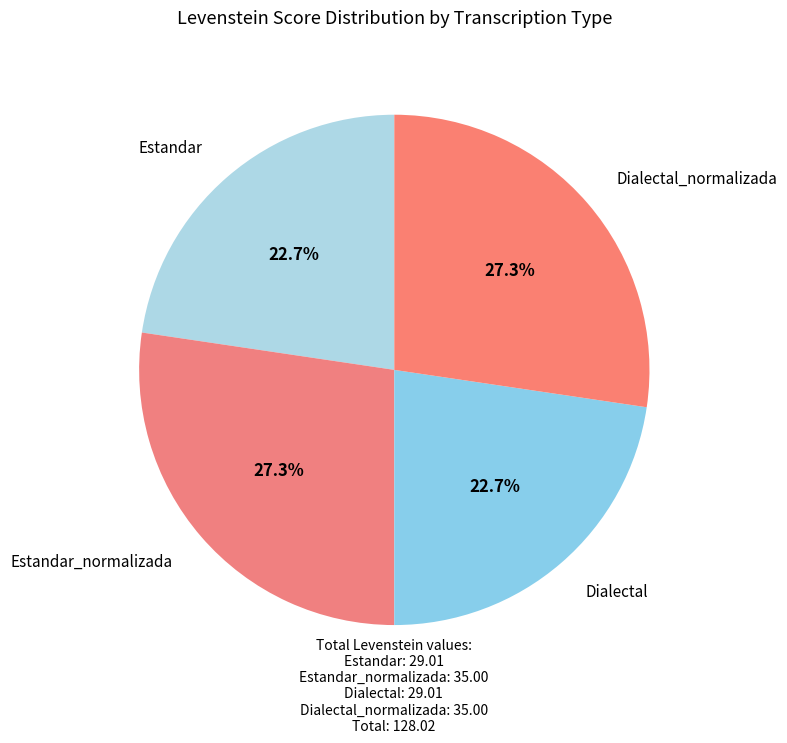

How many slices are in this pie chart?

4